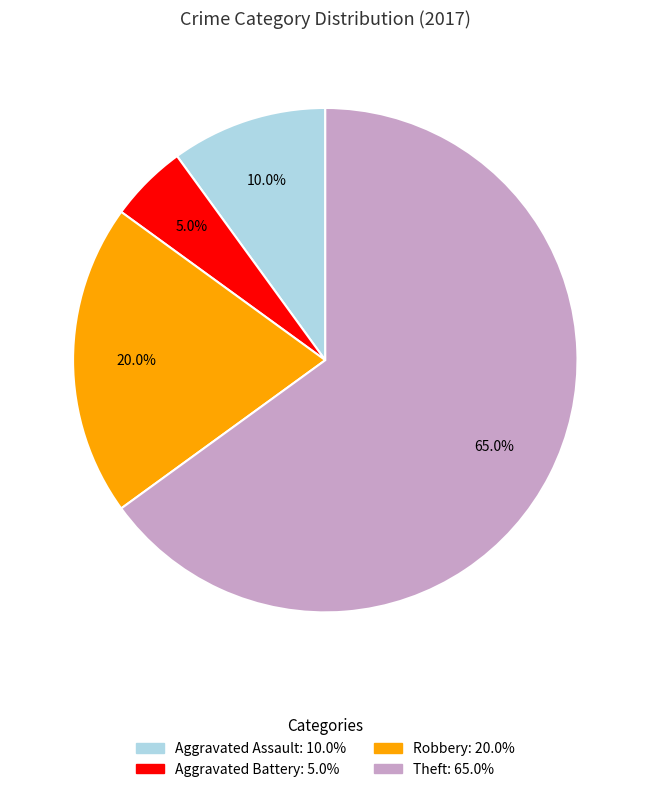

Is there any slice that represents more than half of the pie?

Yes